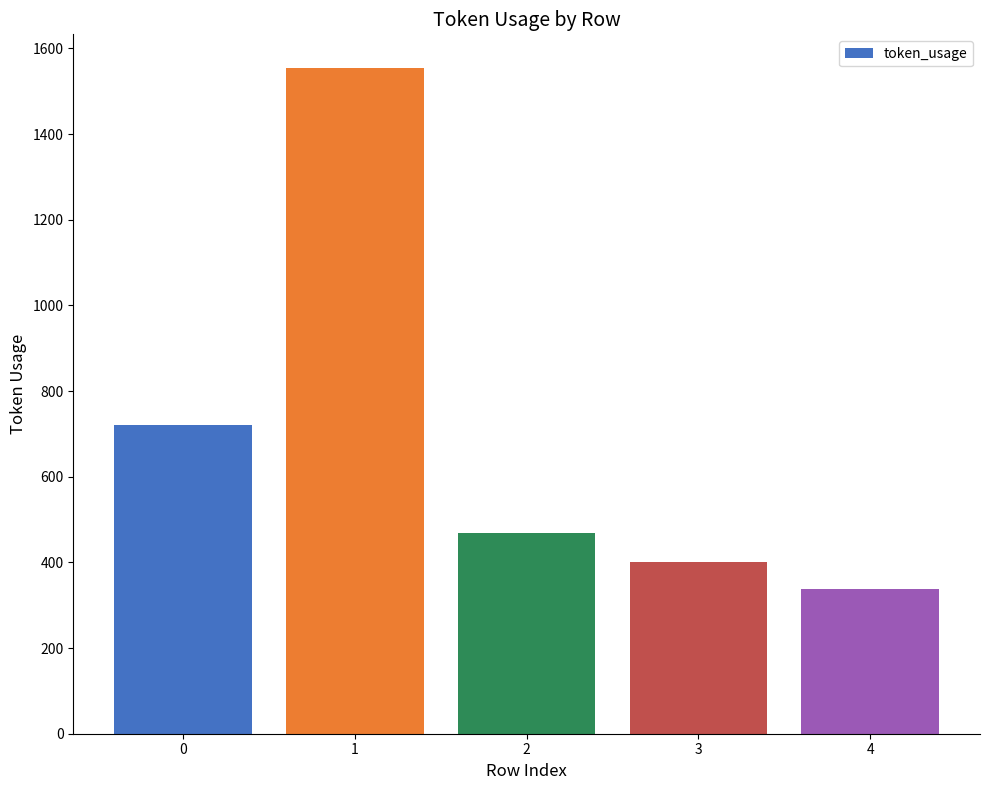

What is the sum of the values at 3 and 0?

1122